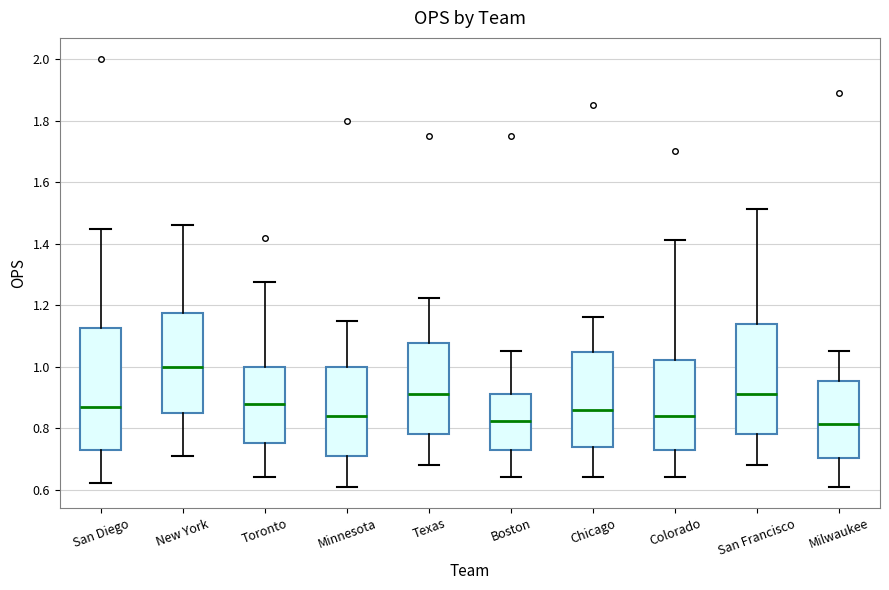

Reading left to right, transcribe this box plot: for each box, give where its median line is, the range the box spans, and where its two whiskers end, as read against the y-axis. The values are not printed on the chart, so give them approximately, as read against the axis.

San Diego: median 0.88, box 0.74 to 1.12, whiskers 0.62 to 1.44
New York: median 1.00, box 0.86 to 1.18, whiskers 0.72 to 1.46
Toronto: median 0.88, box 0.76 to 1.00, whiskers 0.64 to 1.28
Minnesota: median 0.84, box 0.72 to 1.00, whiskers 0.62 to 1.16
Texas: median 0.92, box 0.78 to 1.08, whiskers 0.68 to 1.22
Boston: median 0.82, box 0.74 to 0.92, whiskers 0.64 to 1.06
Chicago: median 0.86, box 0.74 to 1.04, whiskers 0.64 to 1.16
Colorado: median 0.84, box 0.74 to 1.02, whiskers 0.64 to 1.42
San Francisco: median 0.92, box 0.78 to 1.14, whiskers 0.68 to 1.52
Milwaukee: median 0.82, box 0.70 to 0.96, whiskers 0.62 to 1.06